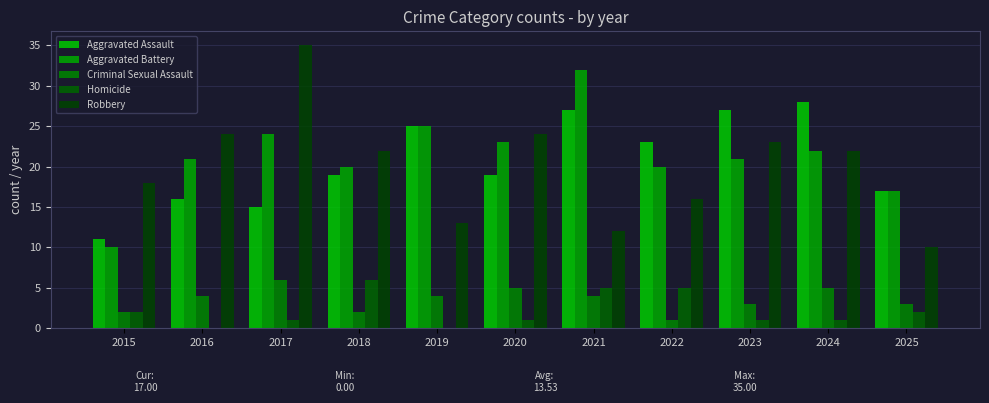

Reading right to left, extract all data points from this chart.

Aggravated Assault: 17	28	27	23	27	19	25	19	15	16	11
Aggravated Battery: 17	22	21	20	32	23	25	20	24	21	10
Criminal Sexual Assault: 3	5	3	1	4	5	4	2	6	4	2
Homicide: 2	1	1	5	5	1	0	6	1	0	2
Robbery: 10	22	23	16	12	24	13	22	35	24	18